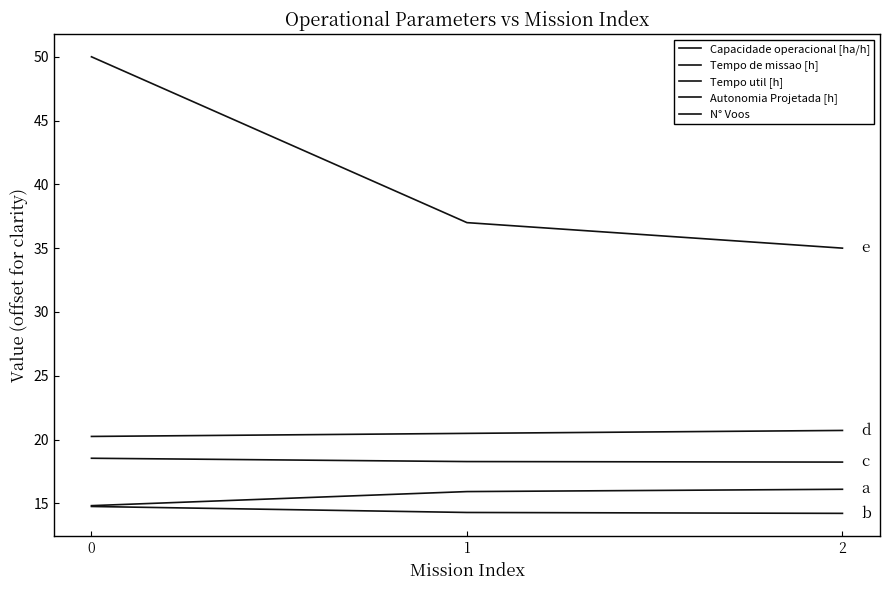

Between 0 and 1, which series saw the biggest shift?

N° Voos